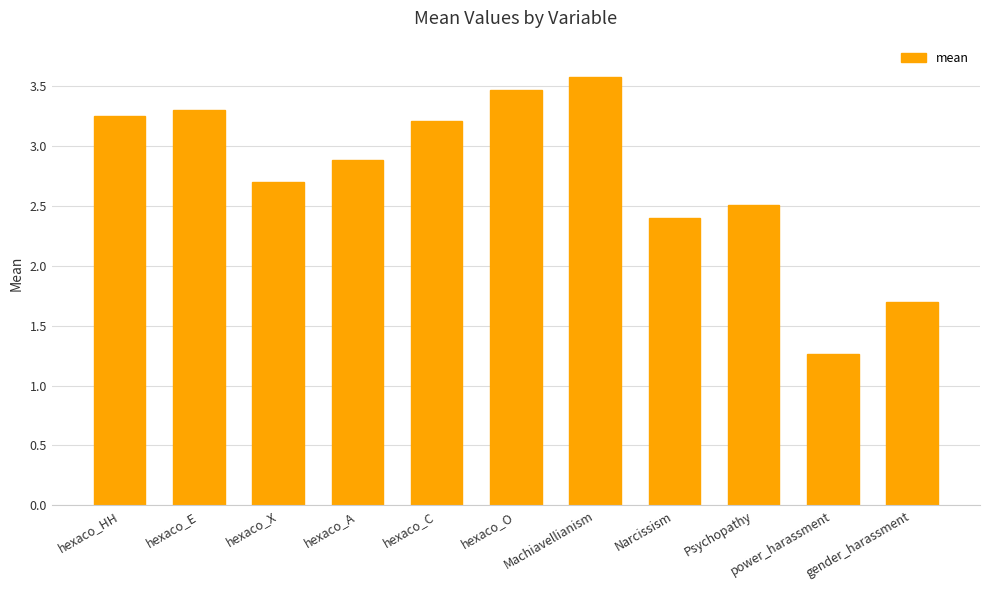

What is the greatest value displayed?

3.6